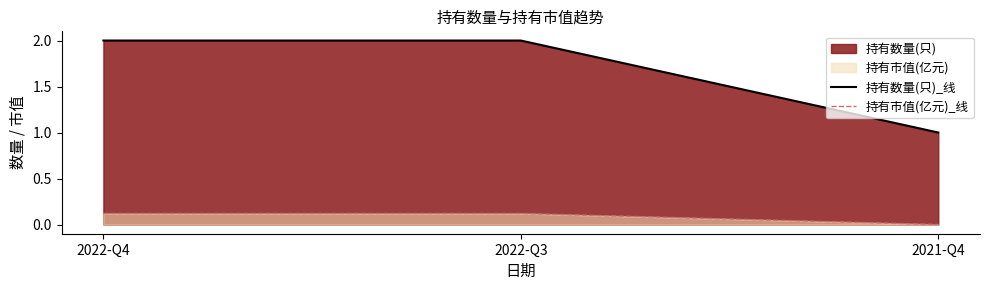

At which category is the sum across all series the highest?

2022-Q4